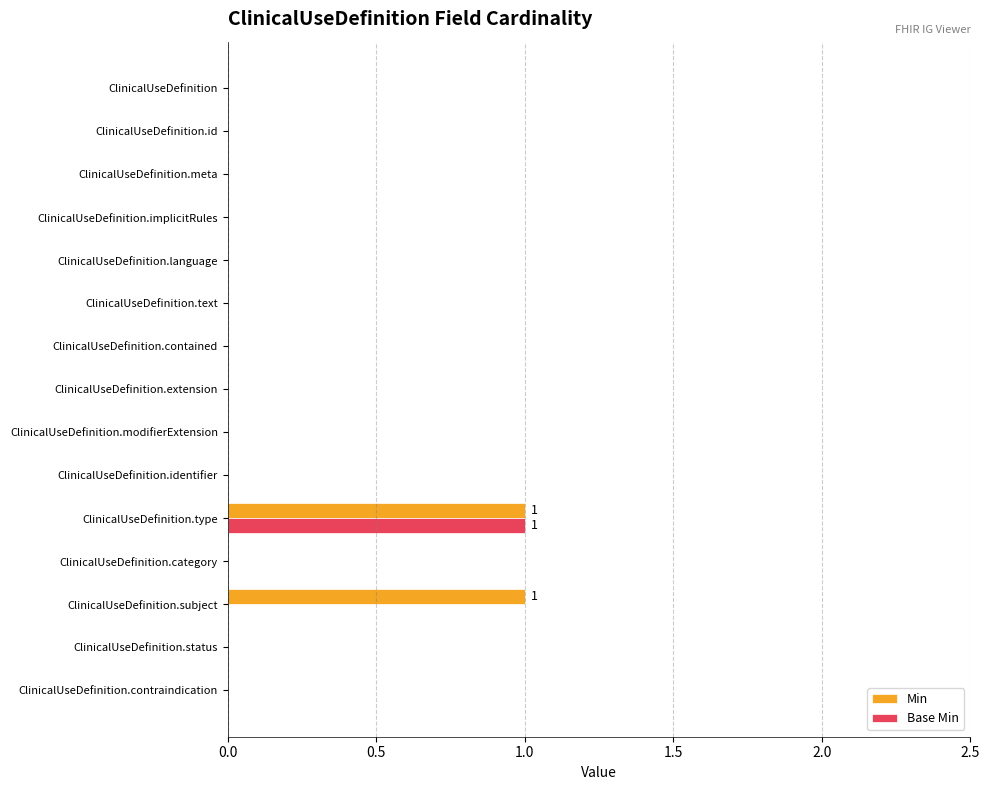

What are all the series names shown in the legend?

Min, Base Min